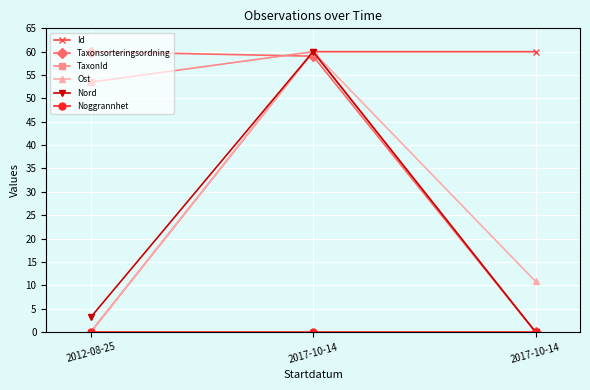

What is the approximate value of TaxonId at 2017-10-14?

60.0